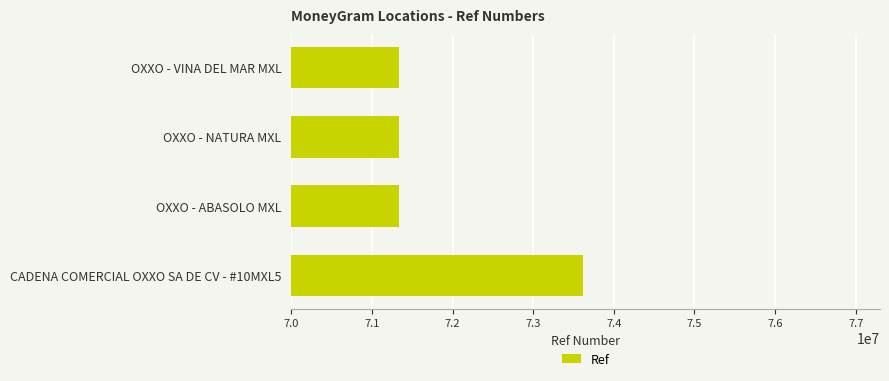

What is the ratio of the value at OXXO - ABASOLO MXL to the value at OXXO - VINA DEL MAR MXL?

1.0